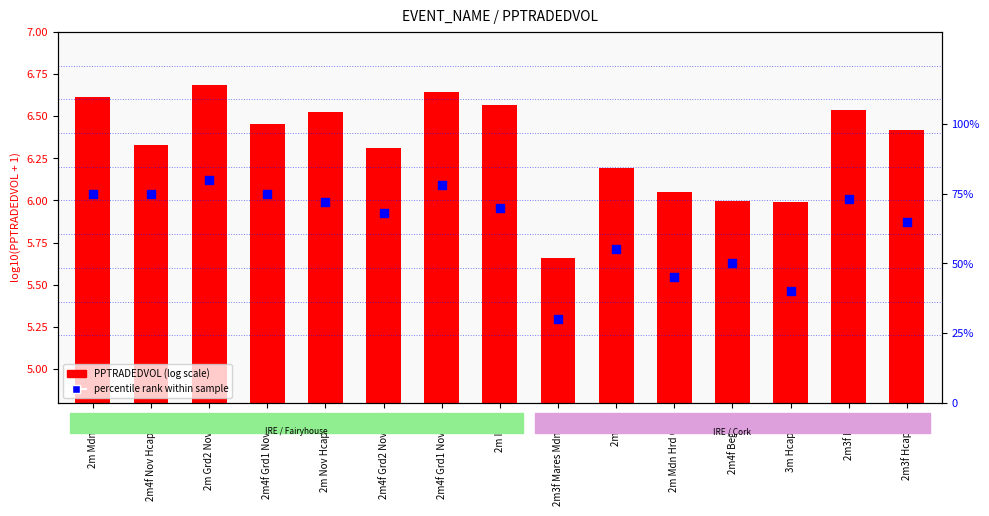

What are all the series names shown in the legend?

PPTRADEDVOL (log), percentile rank within sample